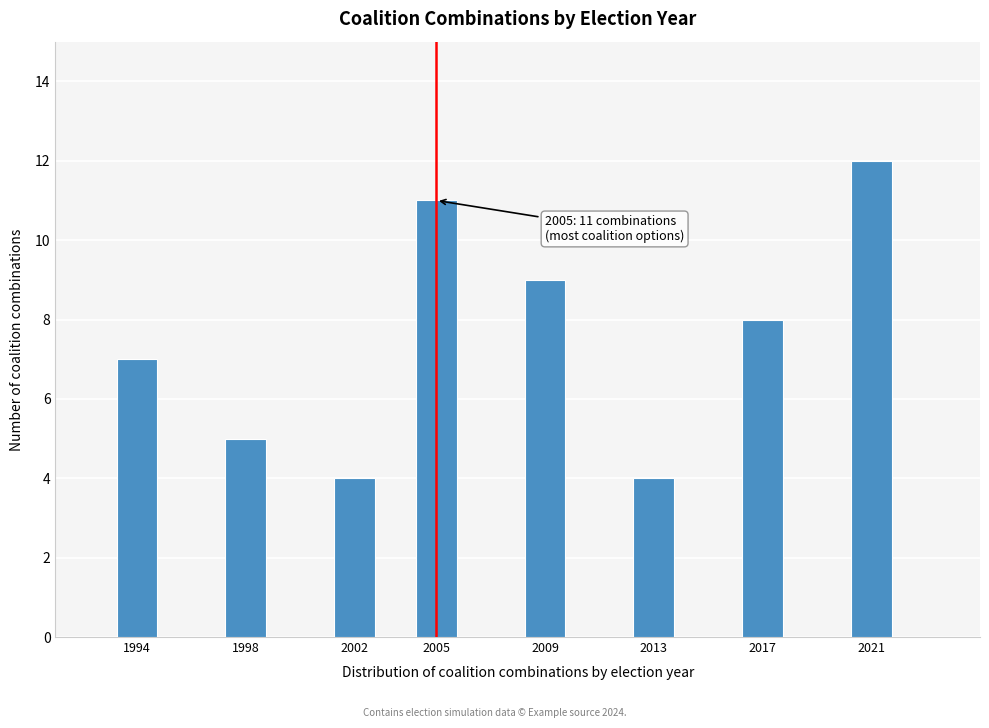

Reading right to left, what are all the values shown in this chart?

12	8	4	9	11	4	5	7